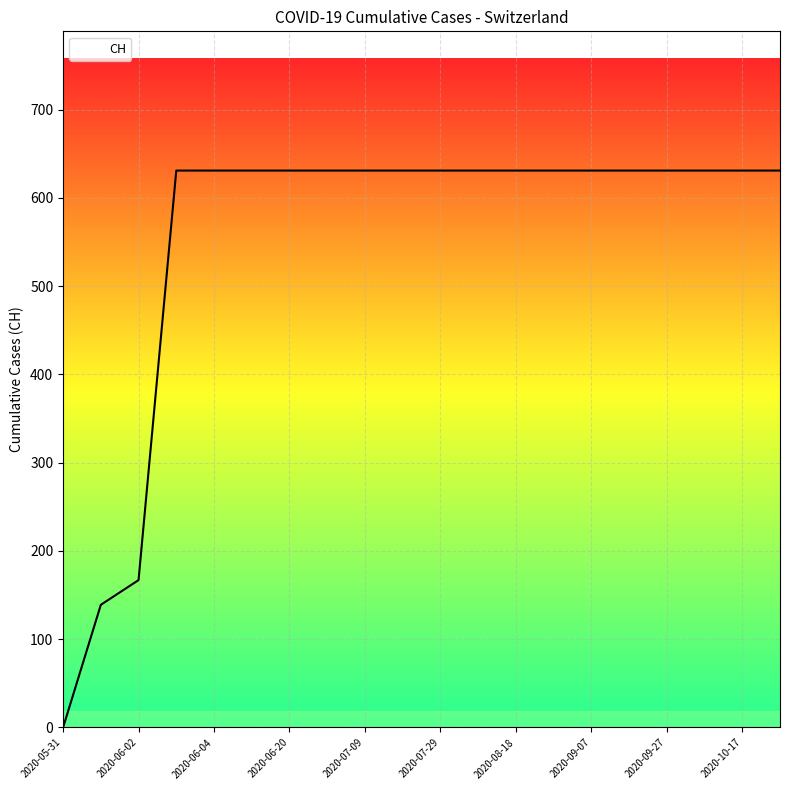

What is the maximum value shown in the chart?

631